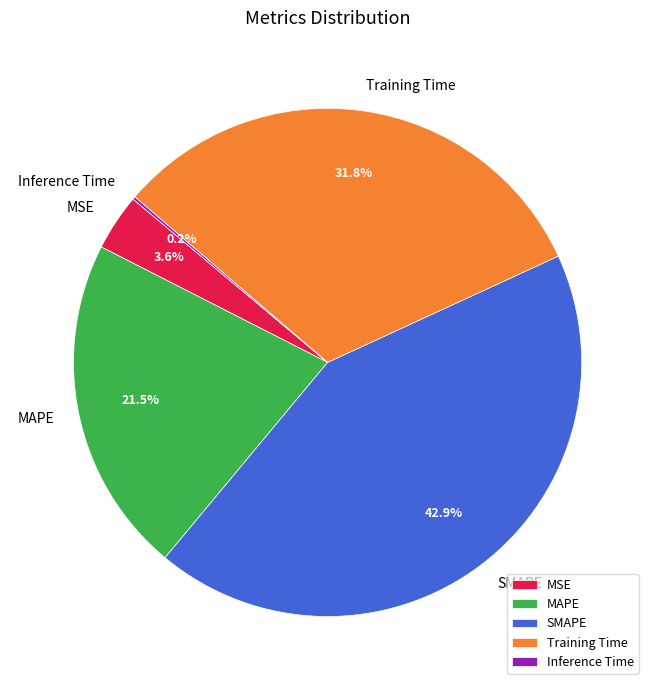

The MSE slice represents 14% of the pie. True or false?

False